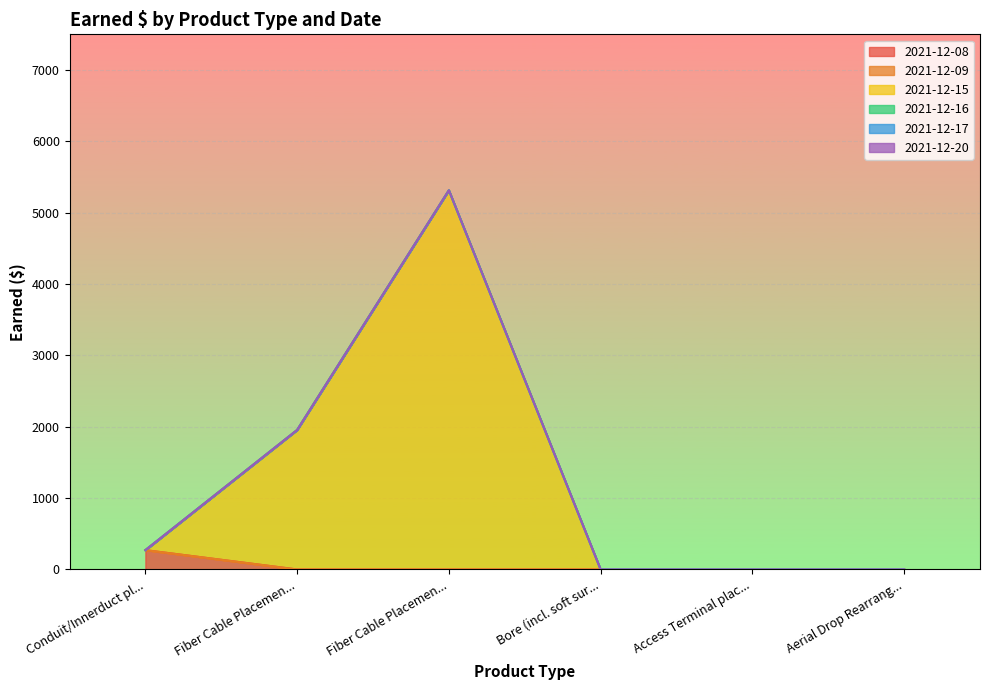

At which category does the chart reach its minimum across all series?

Fiber Cable Placement (Aerial 12-288)